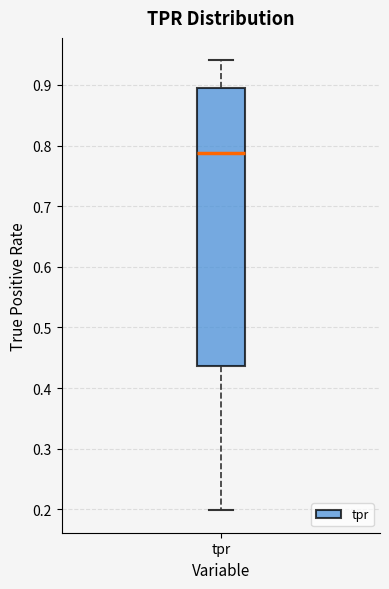

Transcribe this box plot: give where the median line is, the range the box spans, and where the two whiskers end, as read against the y-axis. The values are not printed on the chart, so give them approximately, as read against the axis.

median 0.79, box 0.44 to 0.89, whiskers 0.20 to 0.94